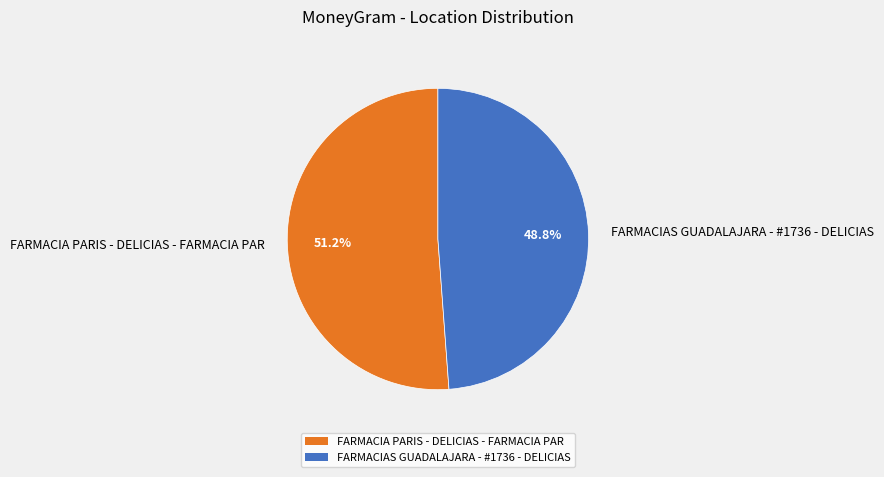

What is the majority slice?

FARMACIA PARIS - DELICIAS - FARMACIA PAR